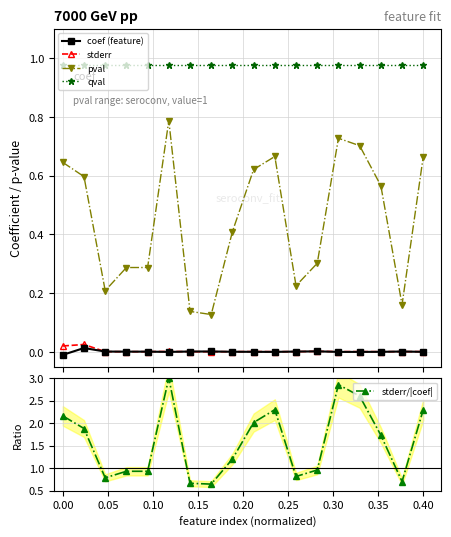

True or false: stderr has more than 1 points higher than both neighbors.

True